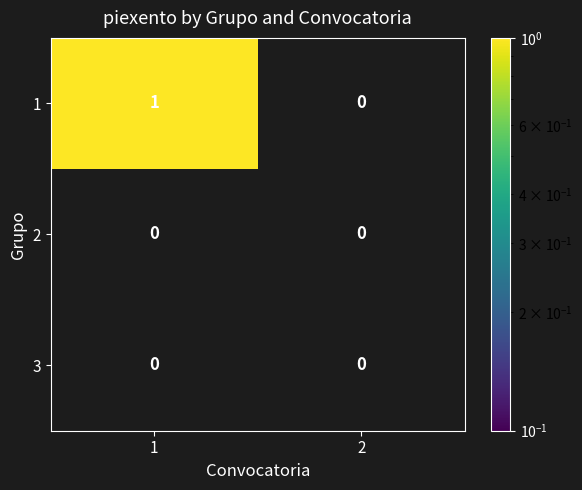

Which series has the largest total across all categories?

1